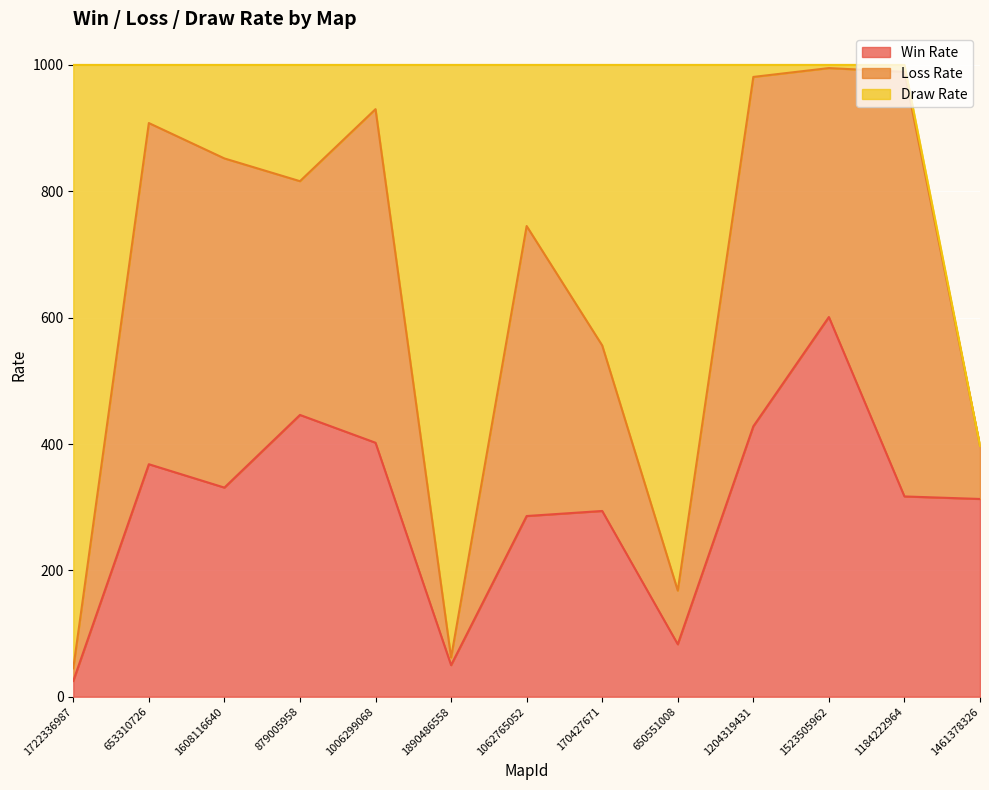

Reading right to left, transcribe all the data shown in this chart.

Win Rate: 313	317	601	428	83	294	286	50	402	446	331	368	25
Loss Rate: 84	672	394	553	85	262	459	12	528	370	521	540	20
Draw Rate: 0	11	5	19	832	444	255	938	70	184	148	92	955